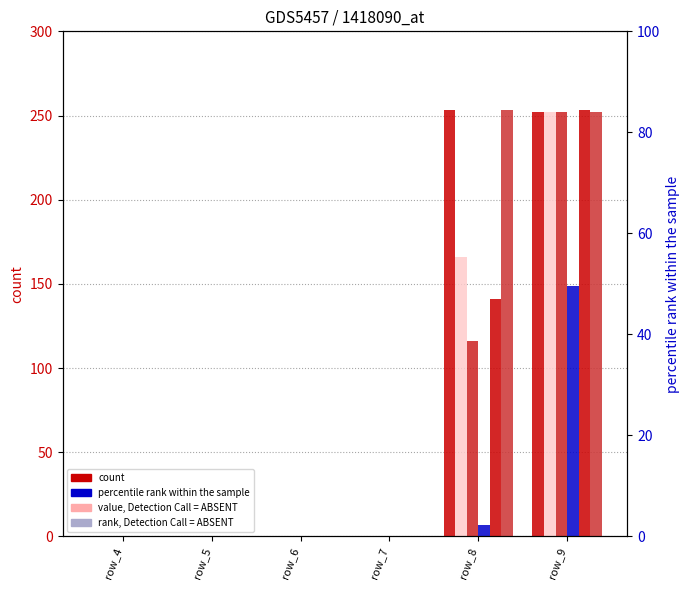

Which category has the lowest value across all series?

row_4